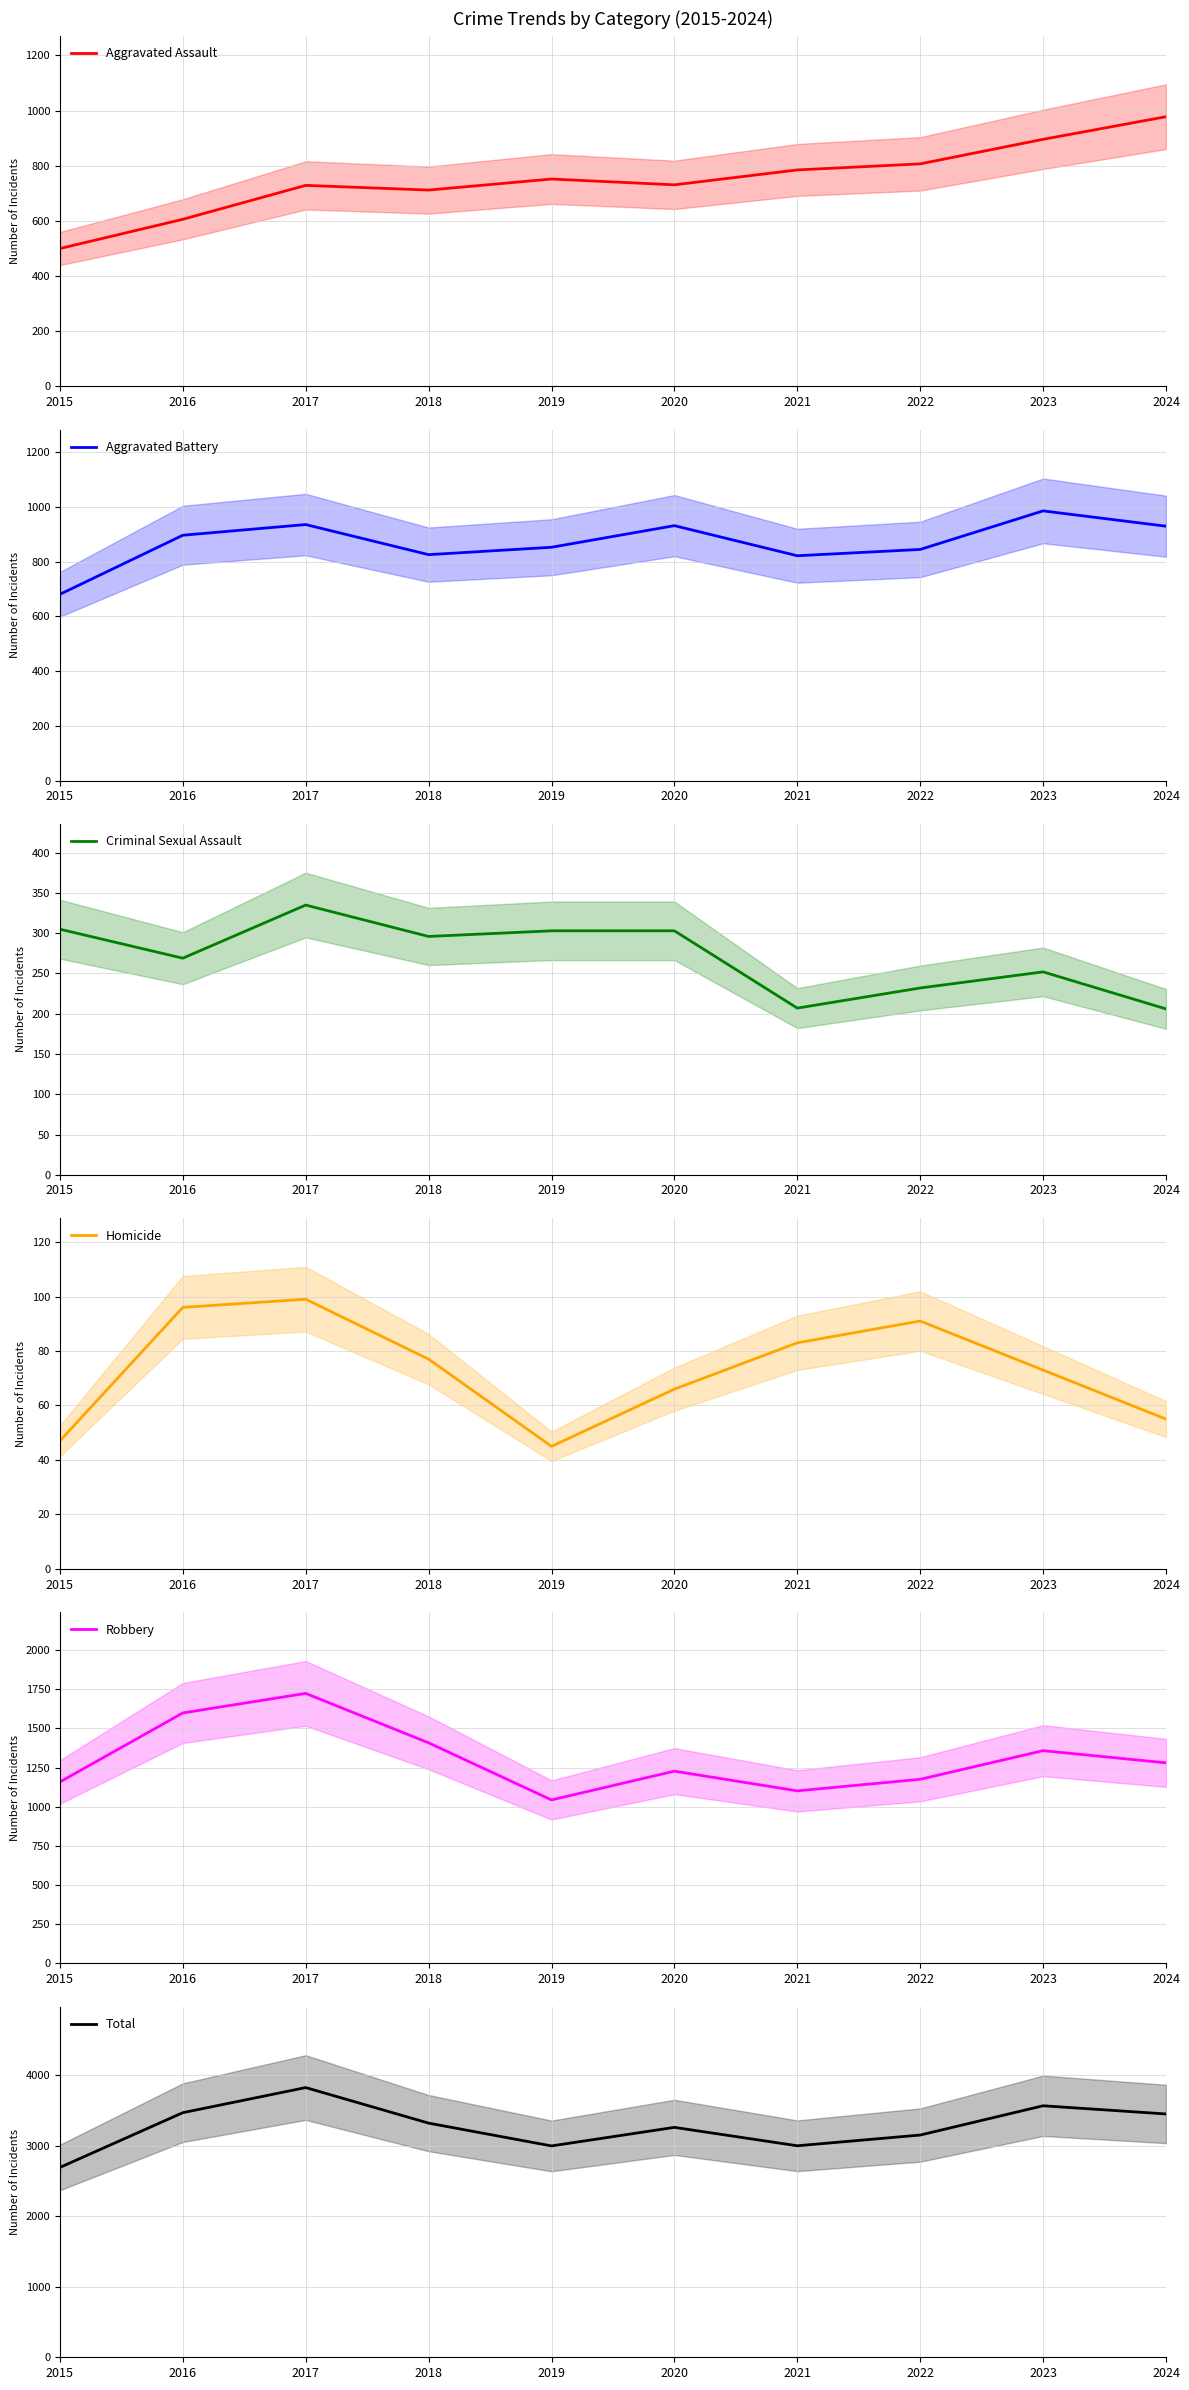

What is the difference between the Aggravated Assault values at 2024 and 2018?

266